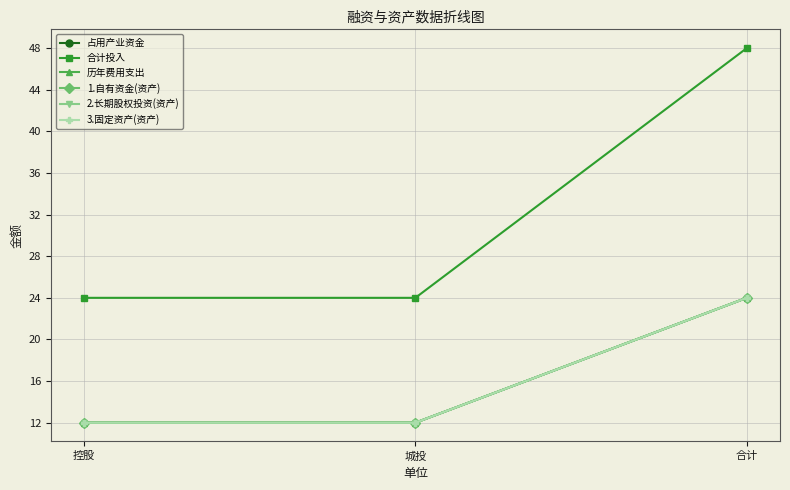

Which series has the largest range (max minus min)?

合计投入